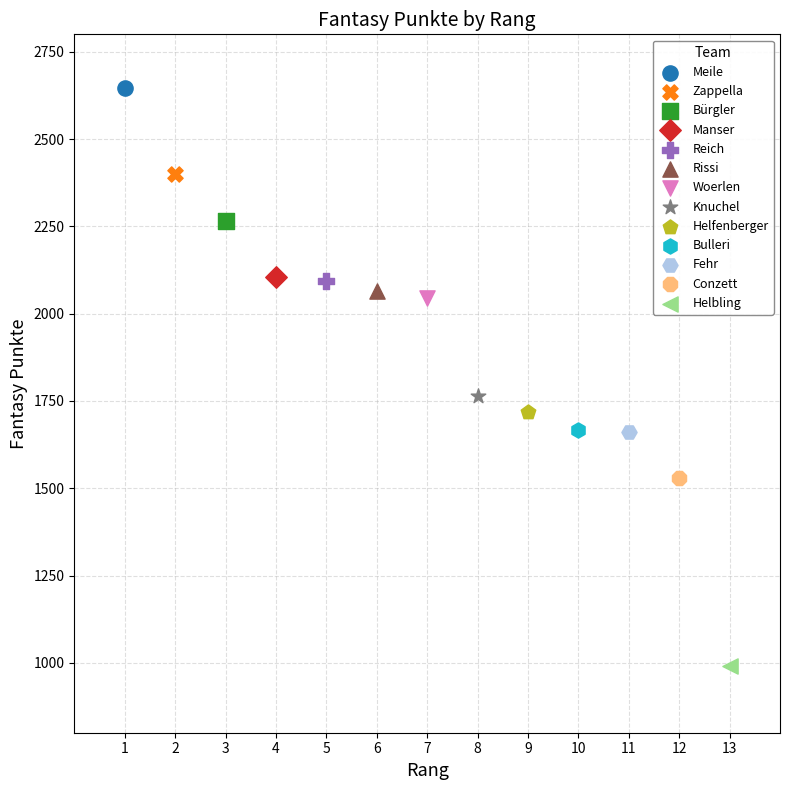

Which series reaches the minimum Y coordinate?

Helbling